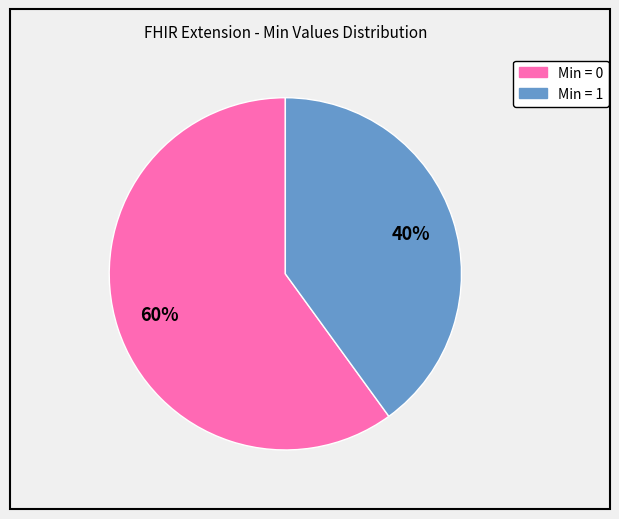

How many slices are in this pie chart?

2